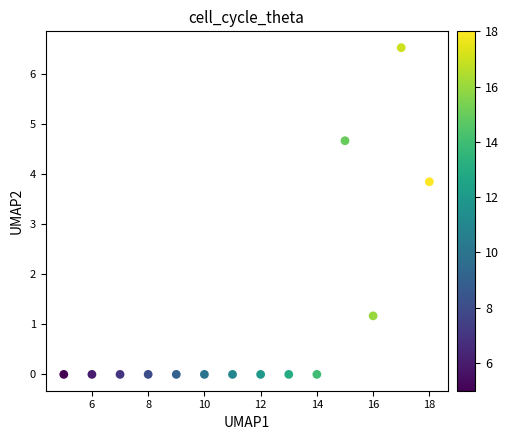

What is the range of Y values (max minus min)?

6.5